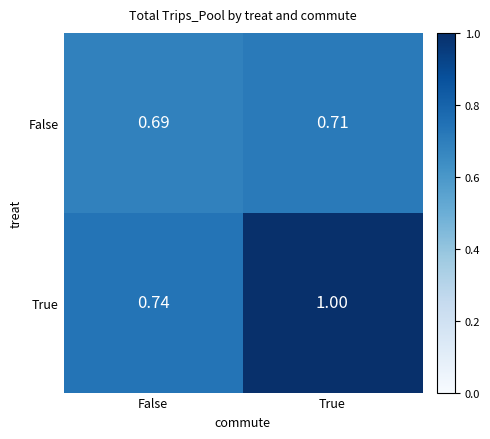

Which series has the widest spread of values?

True